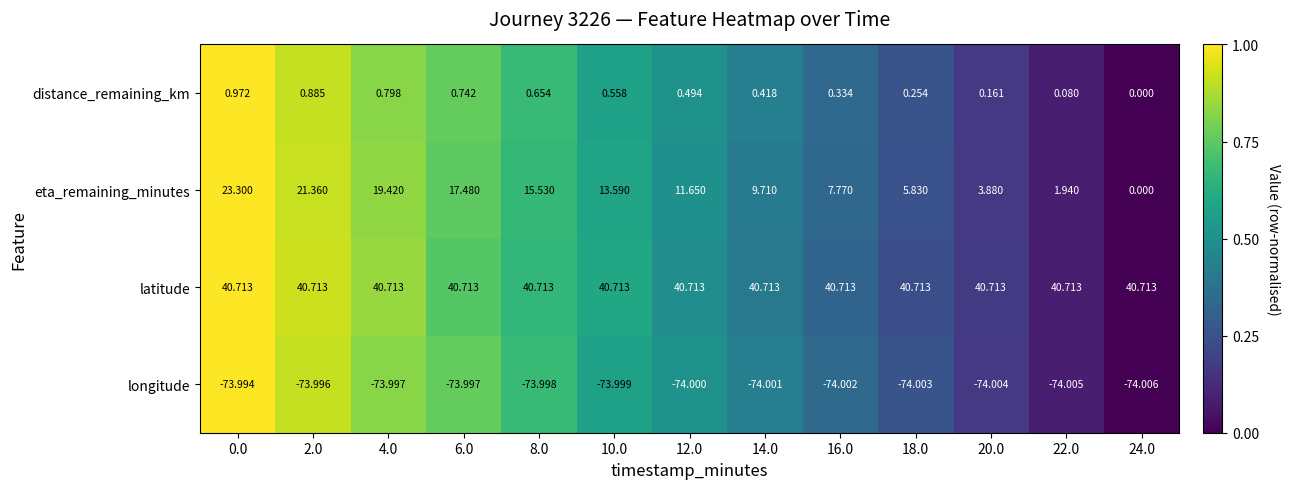

How many positive values does the distance_remaining_km series have?

12